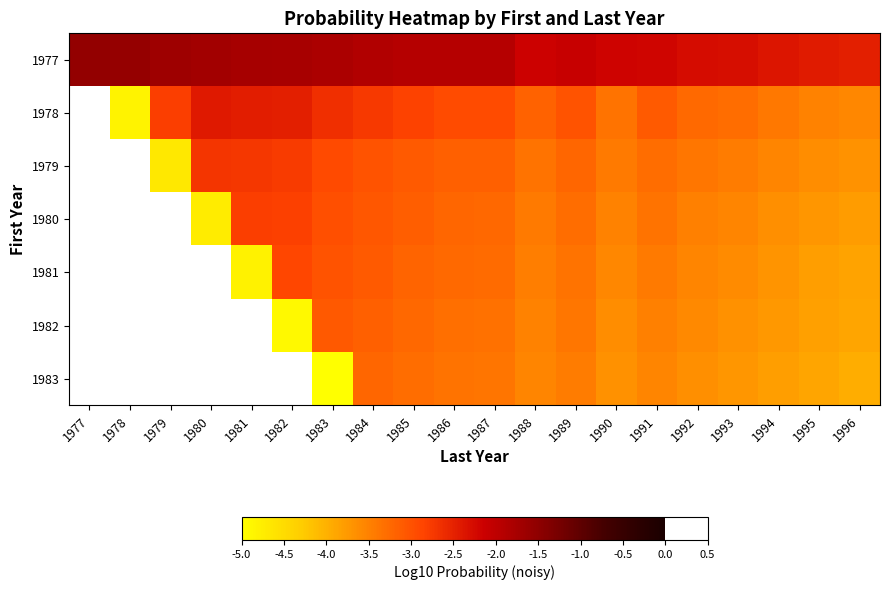

Count the number of data series in this chart.

7